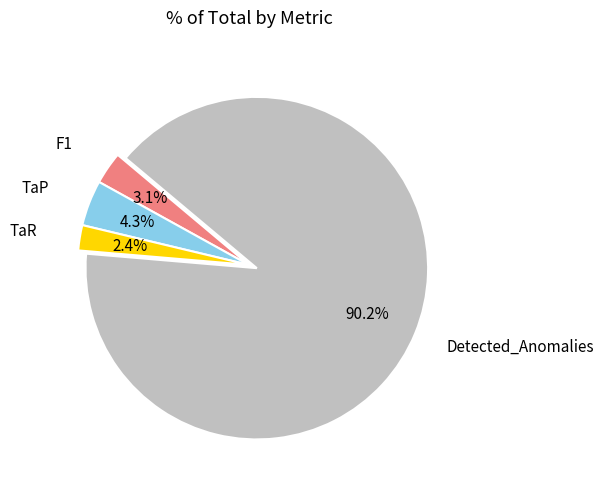

To the nearest percent, what is the difference between the largest and smallest slice percentages?

88%